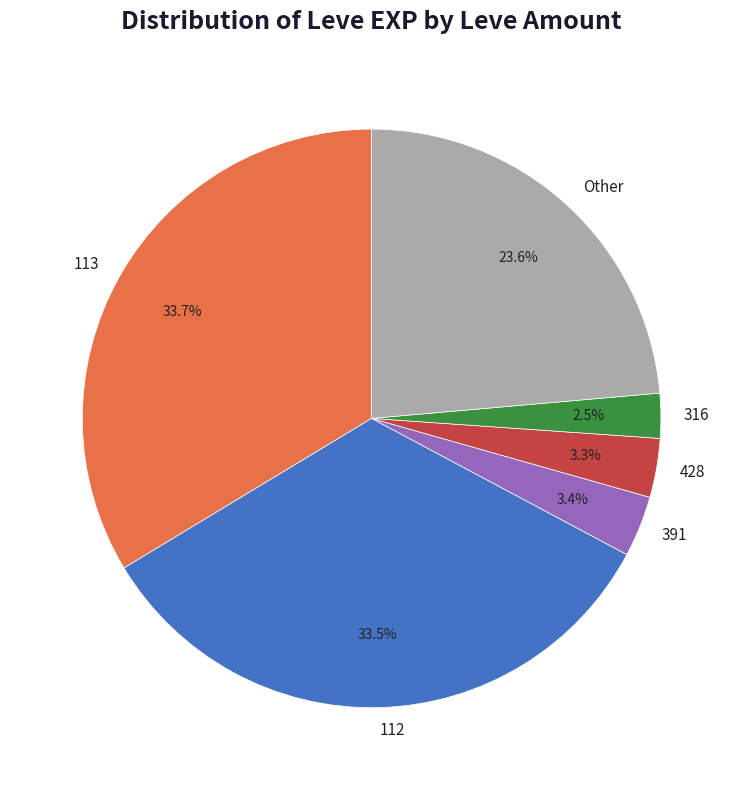

How many segments does this pie chart have?

6